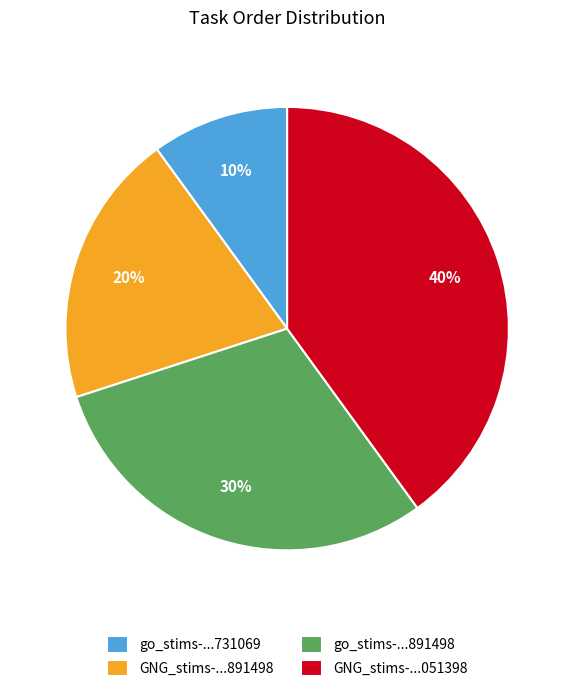

Is the sum of go_stims-...891498 and go_stims-...731069 greater than half?

No